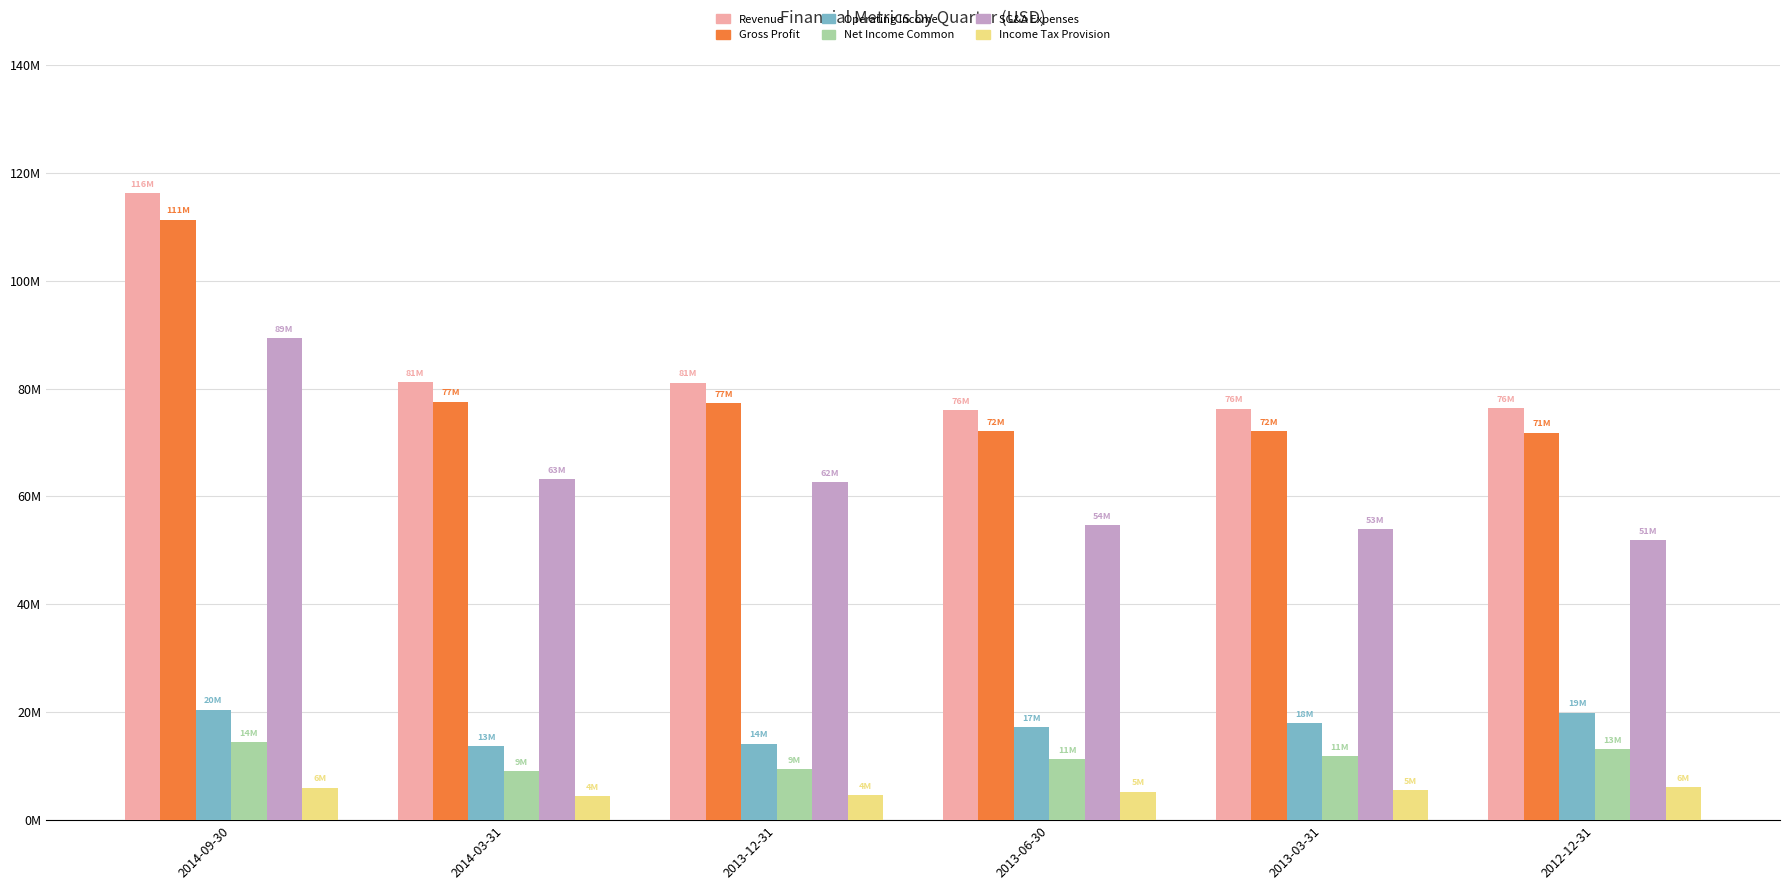

What is the value of the Net Income Common bar at the 2nd from the left?

9121000